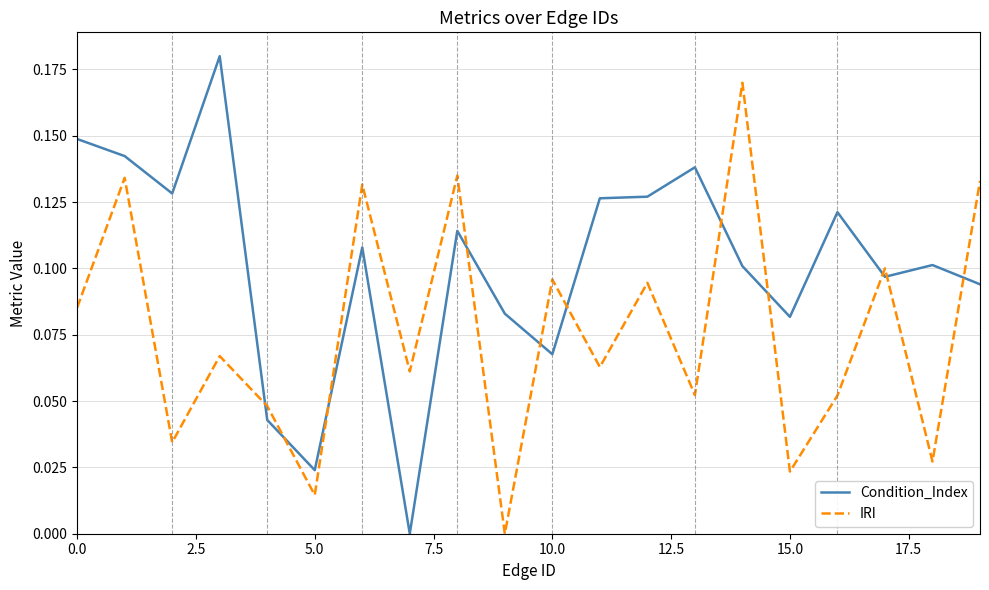

List the series in order of their overall mean, lowest first.

IRI, Condition_Index